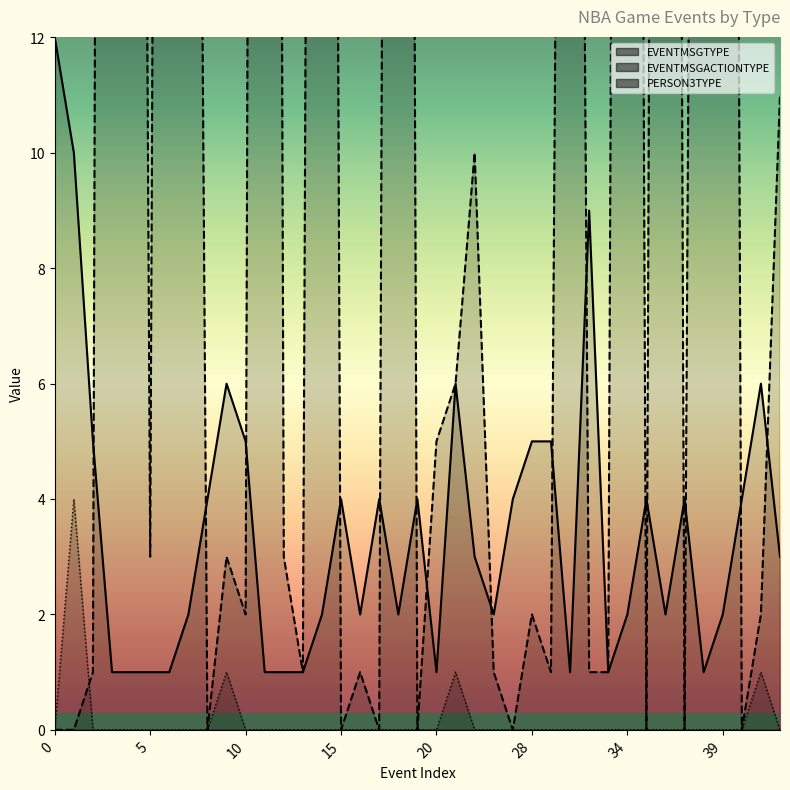

What is the sum of the EVENTMSGACTIONTYPE values at 13 and 31?

2